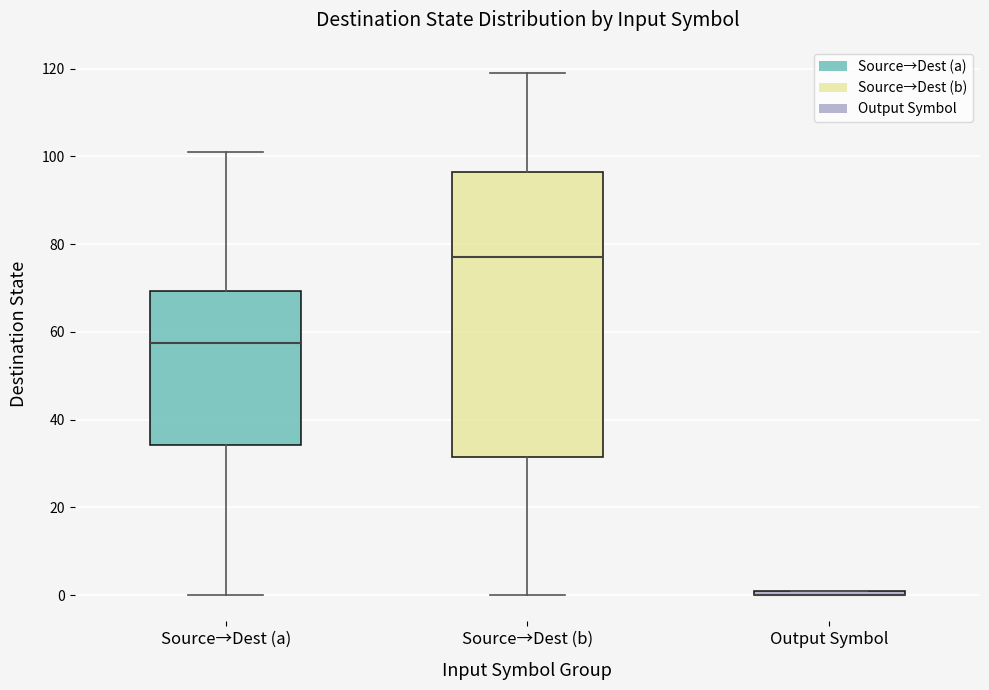

Where does the upper whisker of the box for Source→Dest (a) end on the y-axis? The values are not printed on the chart, so give them approximately, as read against the axis.

102